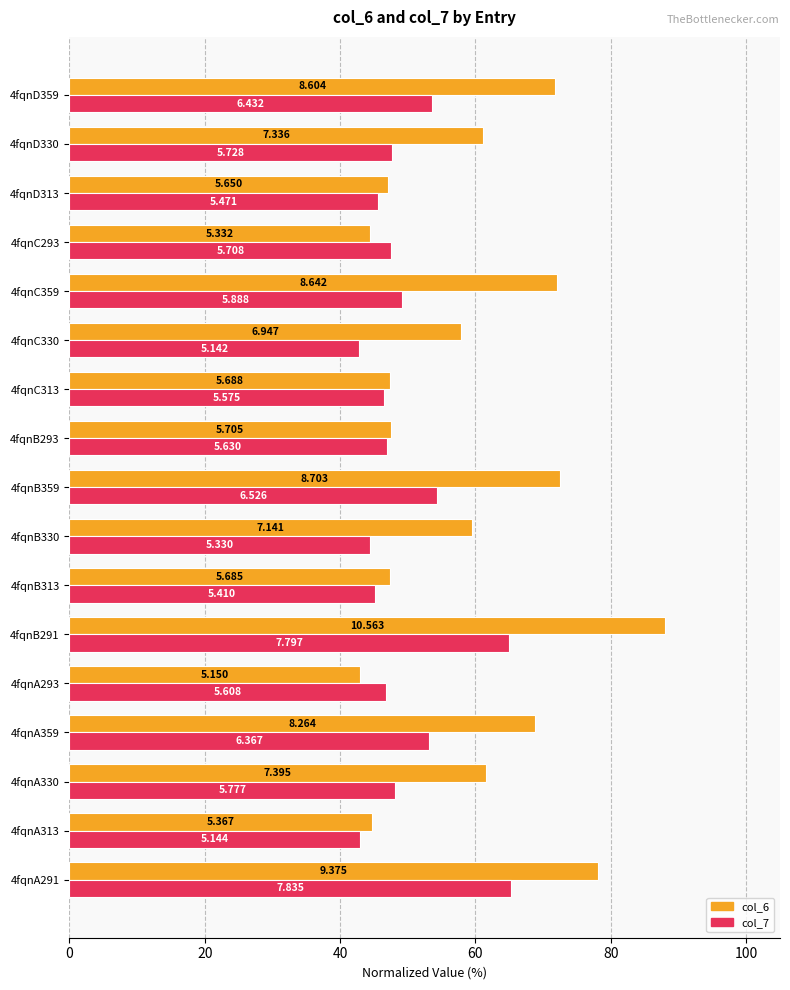

What are all the series names shown in the legend?

col_6, col_7